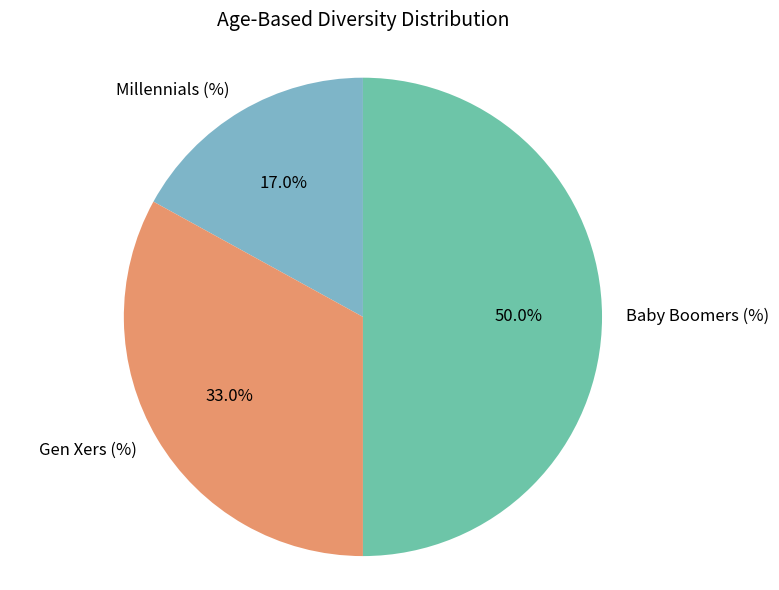

Rank the categories by value from lowest to highest.

Millennials (%), Gen Xers (%), Baby Boomers (%)